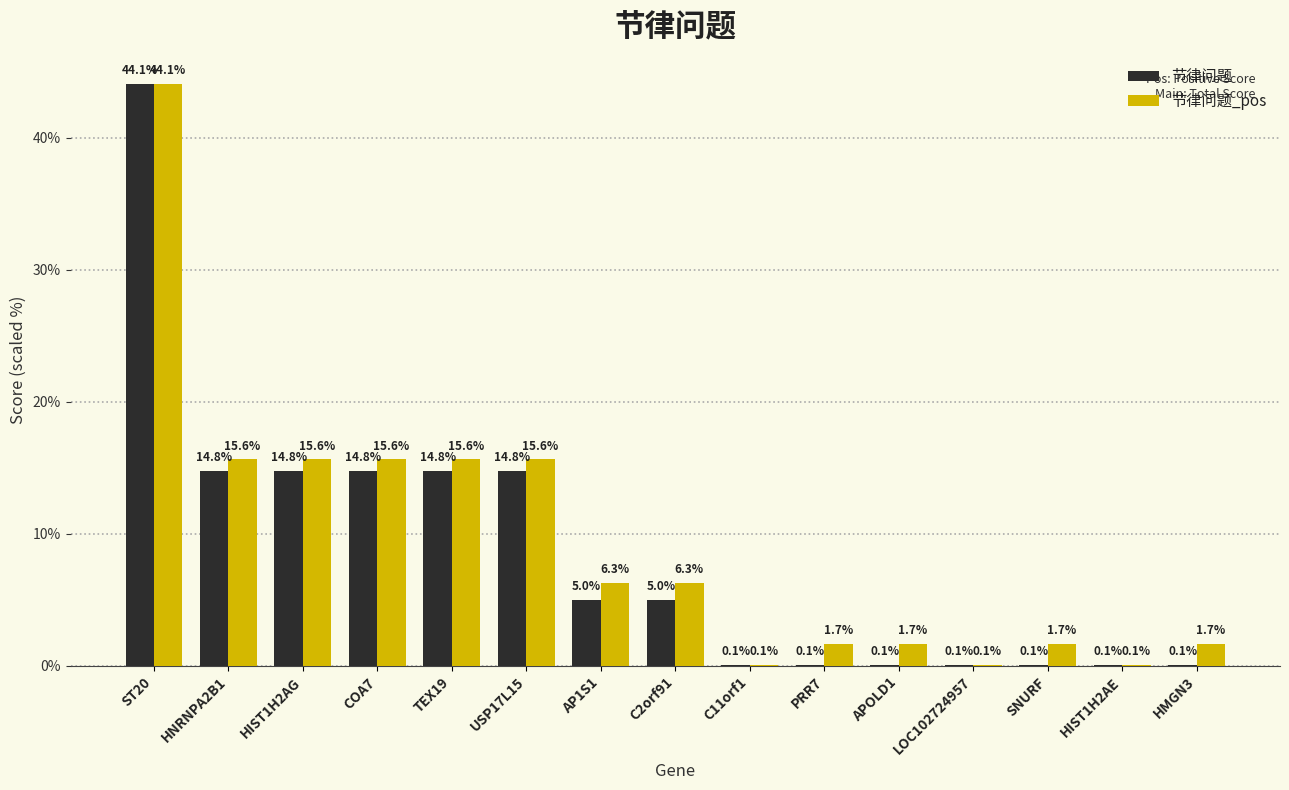

At which label does 节律问题 first exceed 4?

ST20